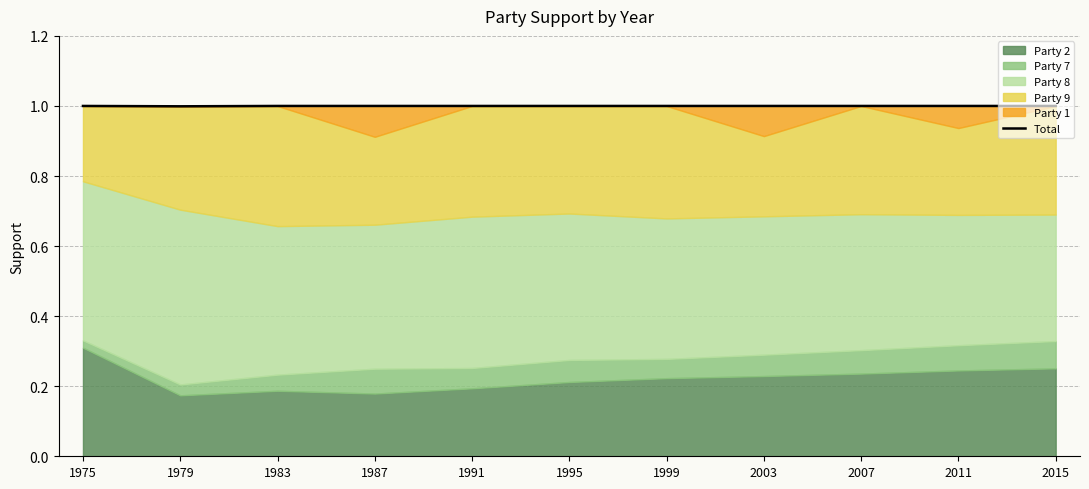

What is the value of the 4th point from the left?

1.0